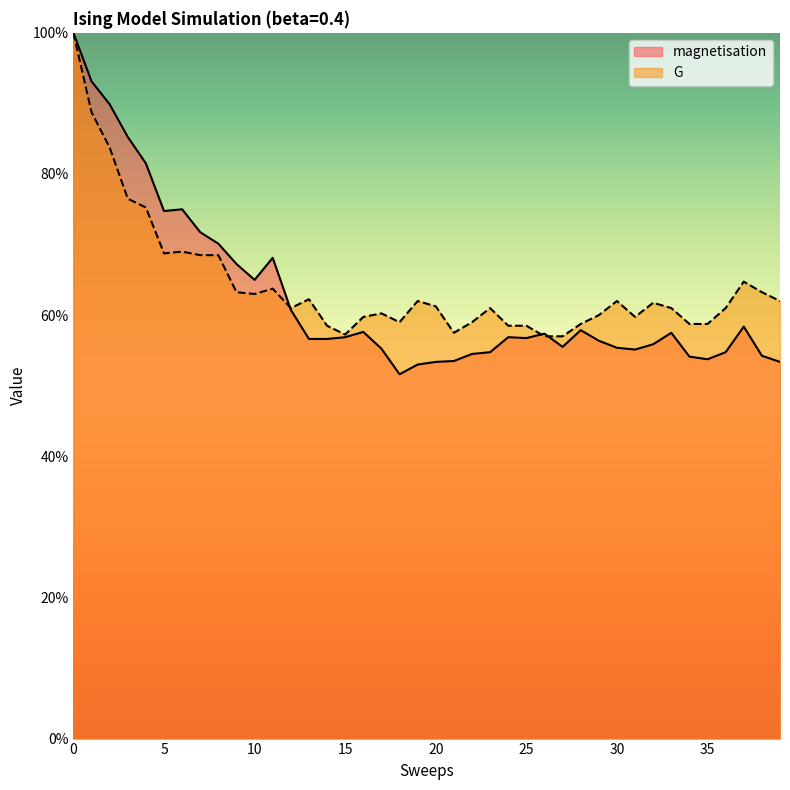

How many series are shown in this chart?

2